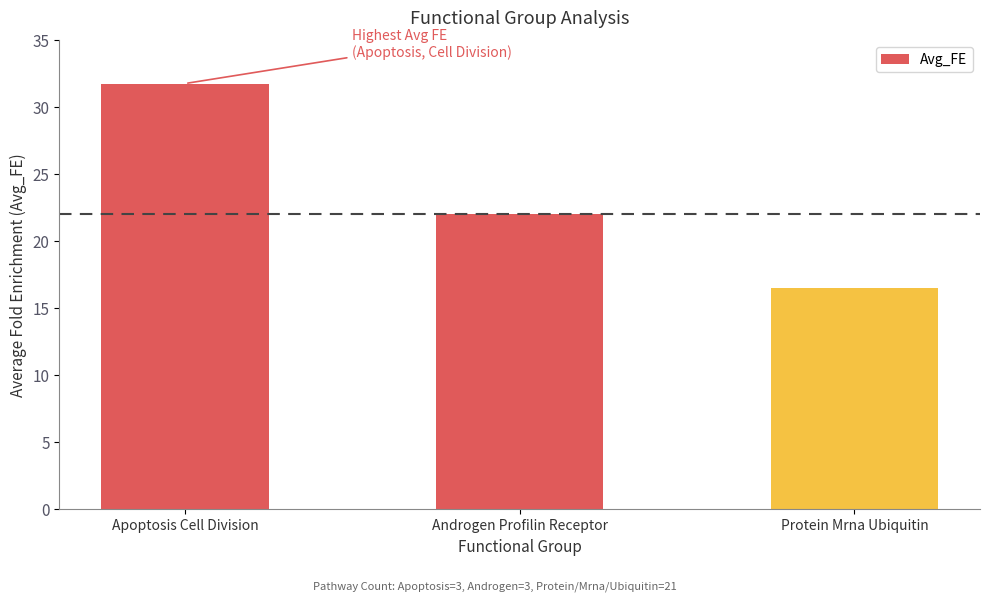

What is the average value?

23.4